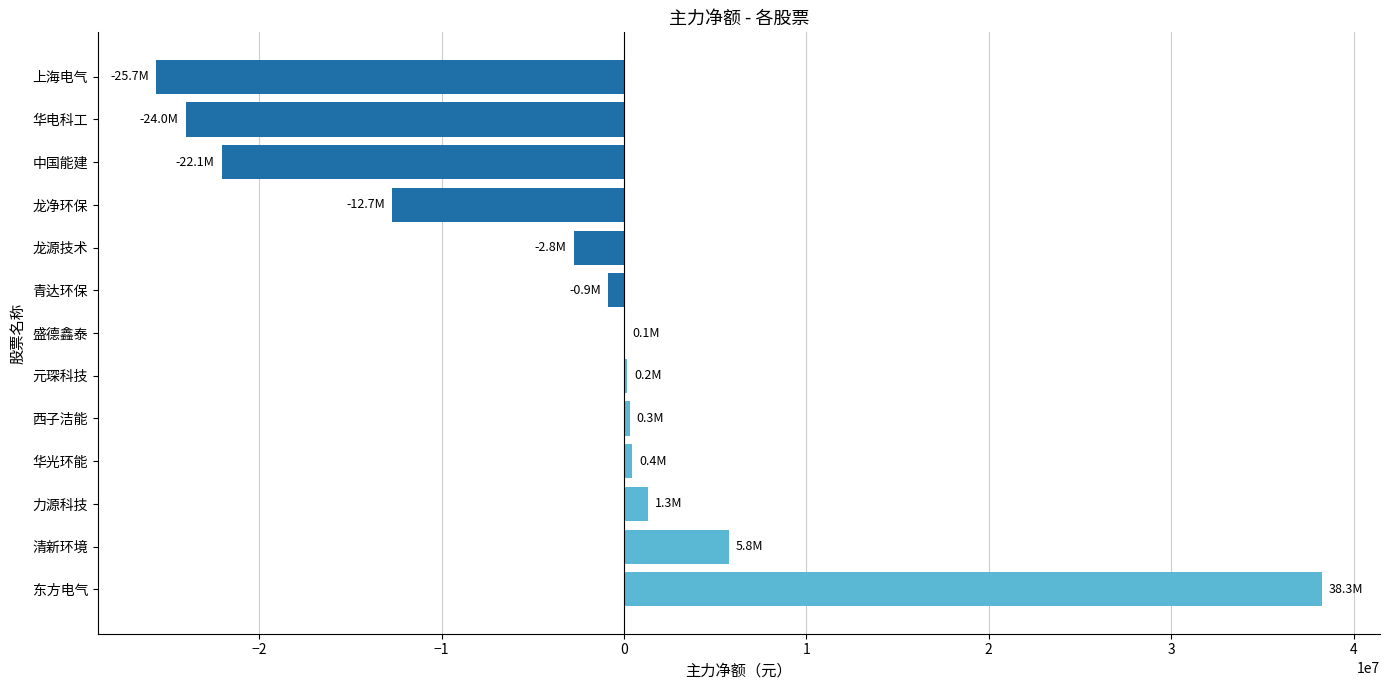

Is it true that the value at 东方电气 is 24259763?

False